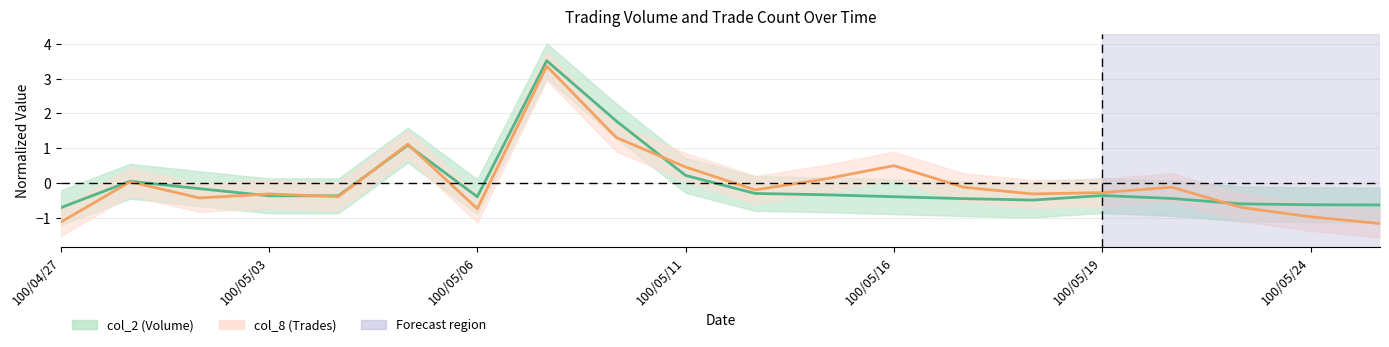

List the series in order of their peak value, highest first.

col_2, col_8